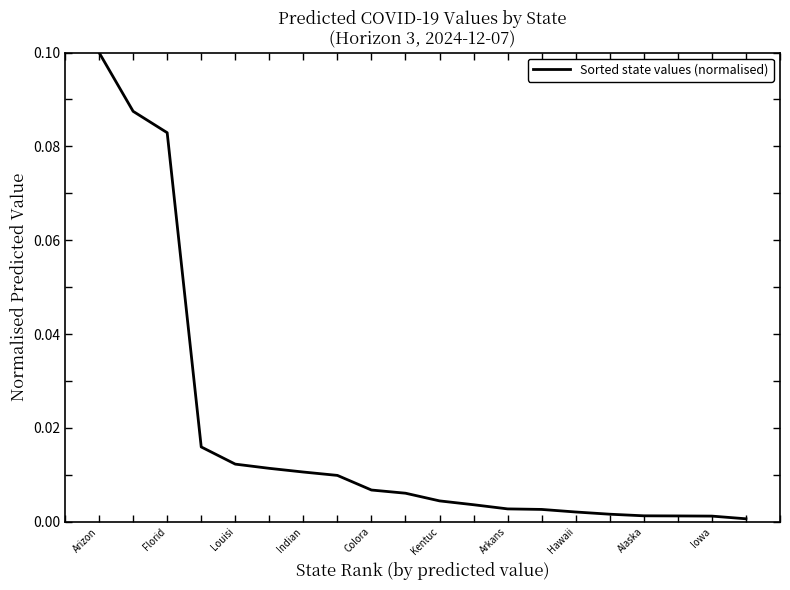

Does the chart have visible grid lines?

No